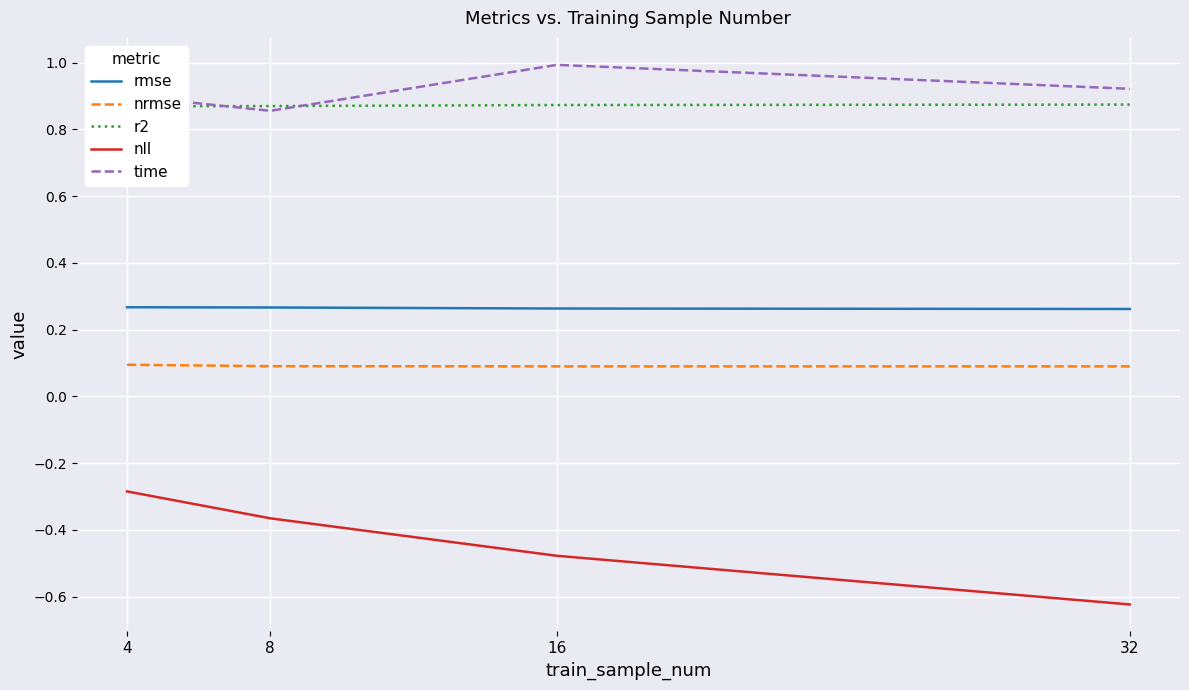

True or false: nll has a value of -0.4 at 8.

True